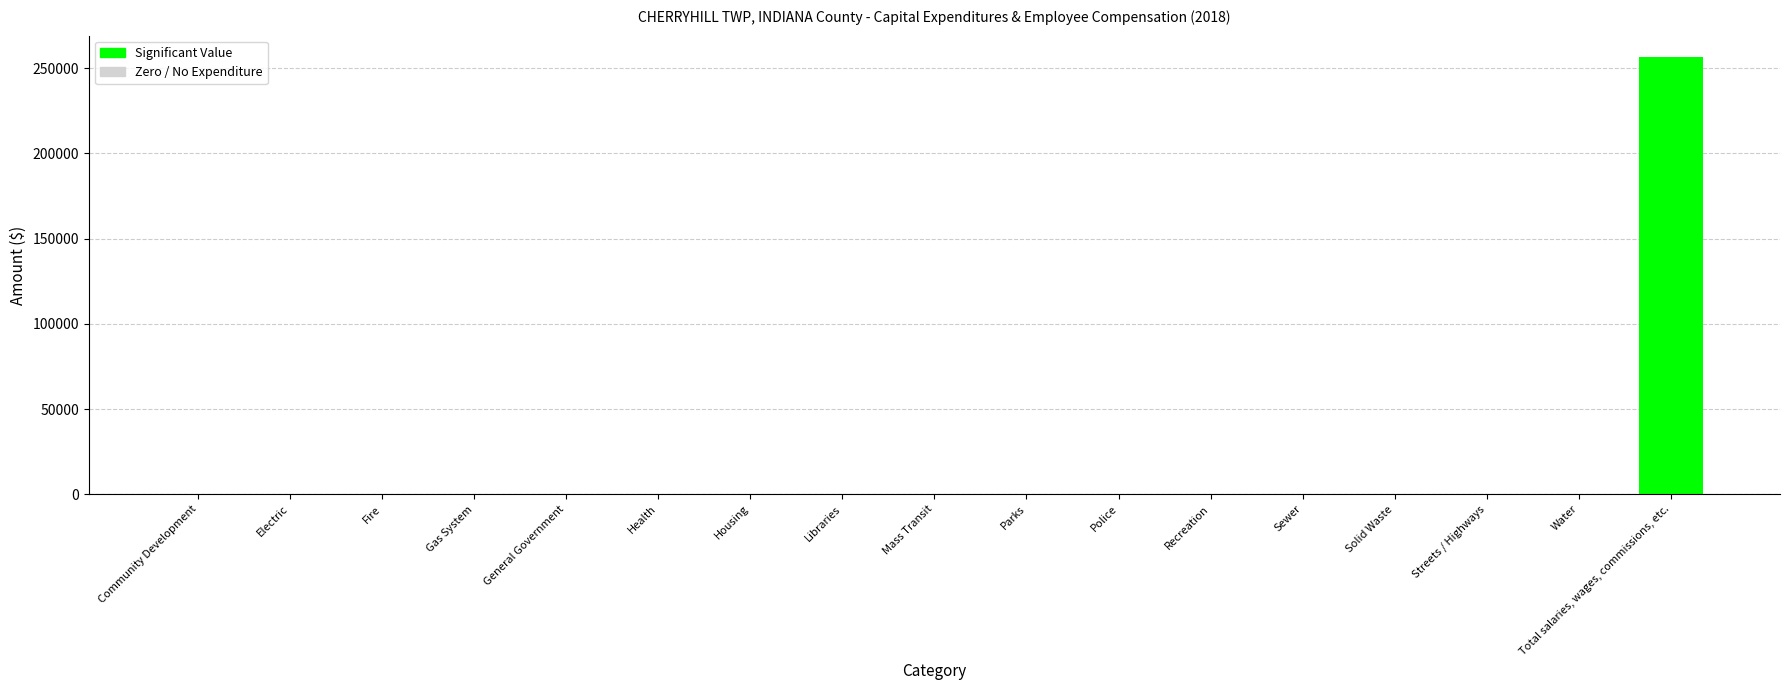

Is it true that the value at General Government is 85988?

False